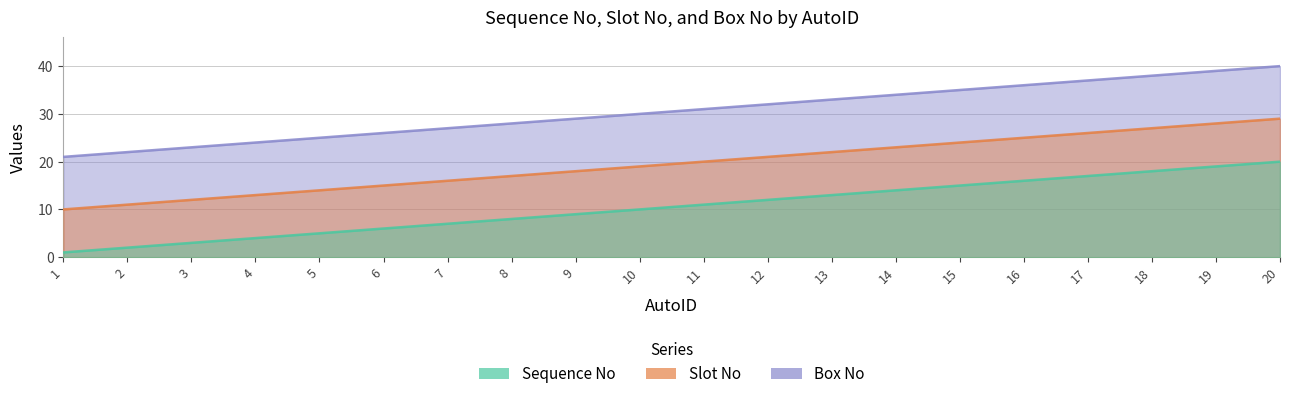

What is the smallest value displayed?

1